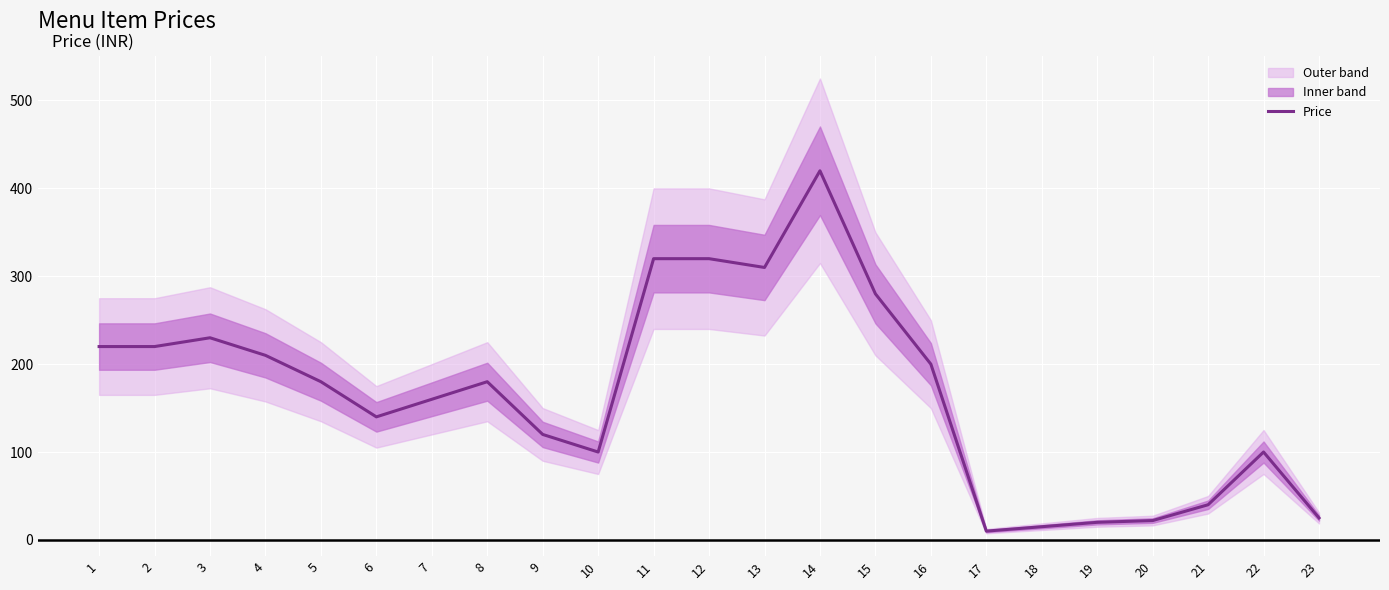

What is the ratio of the value at 14 to the value at 8?

2.3